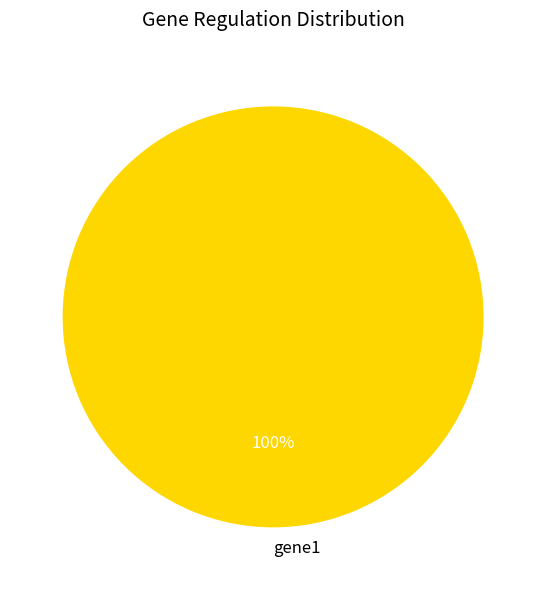

How many slices are in this pie chart?

1